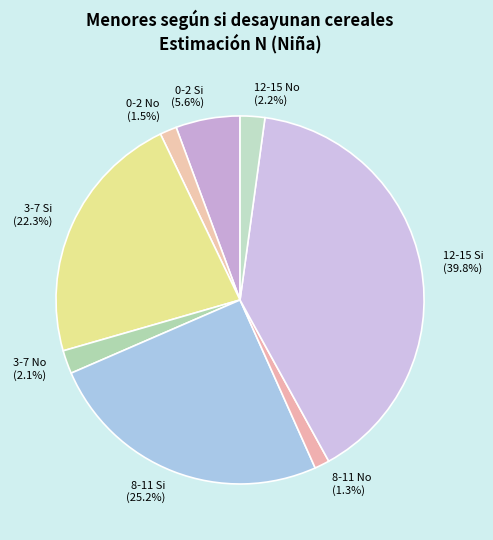

To the nearest percent, what portion does 3-7 Si represent?

22%